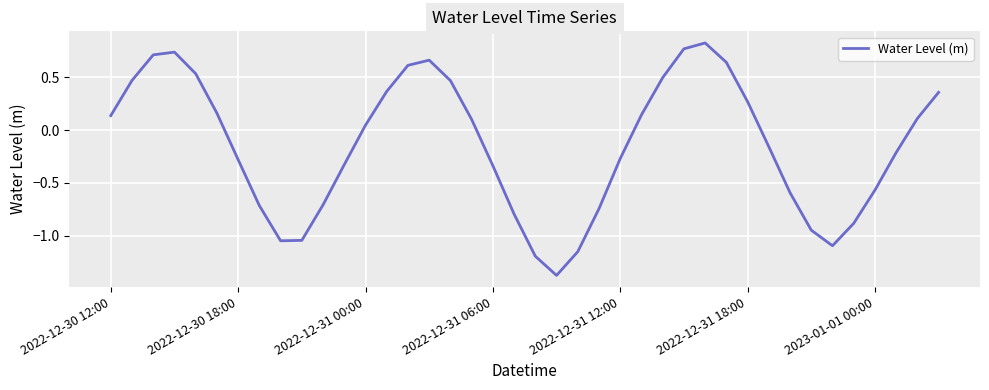

What is the minimum value shown in the chart?

-1.4